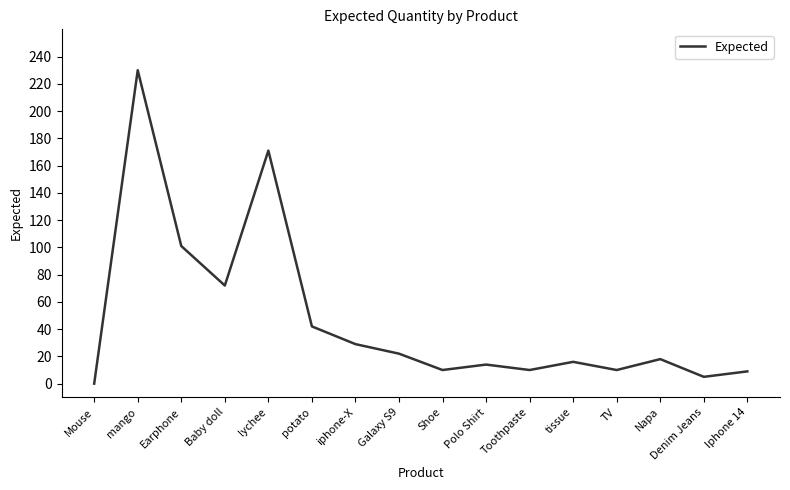

What position from the right is Polo Shirt?

7